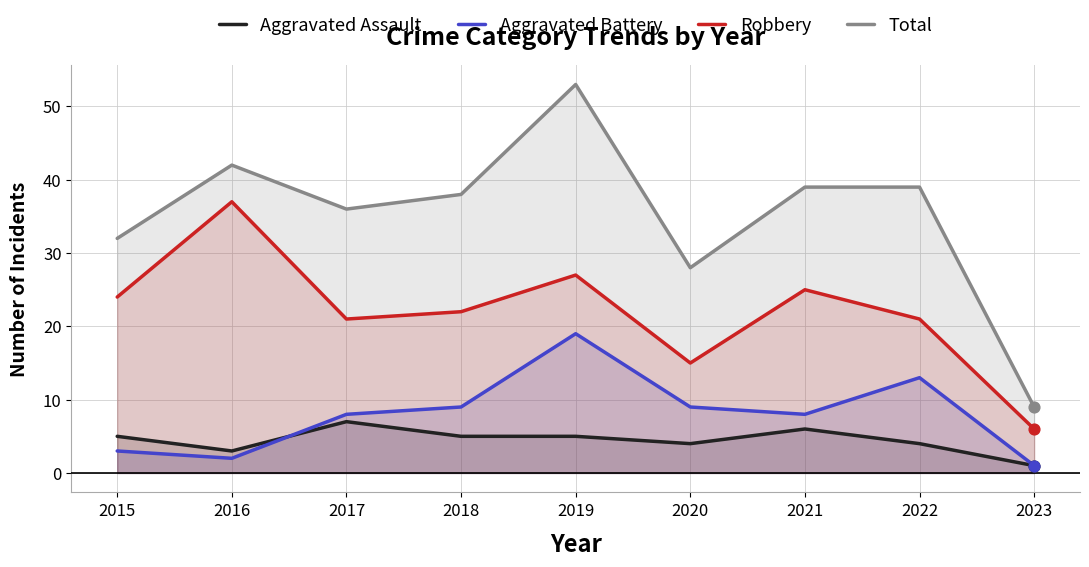

What are all the series names shown in the legend?

Aggravated Assault, Aggravated Battery, Robbery, Total